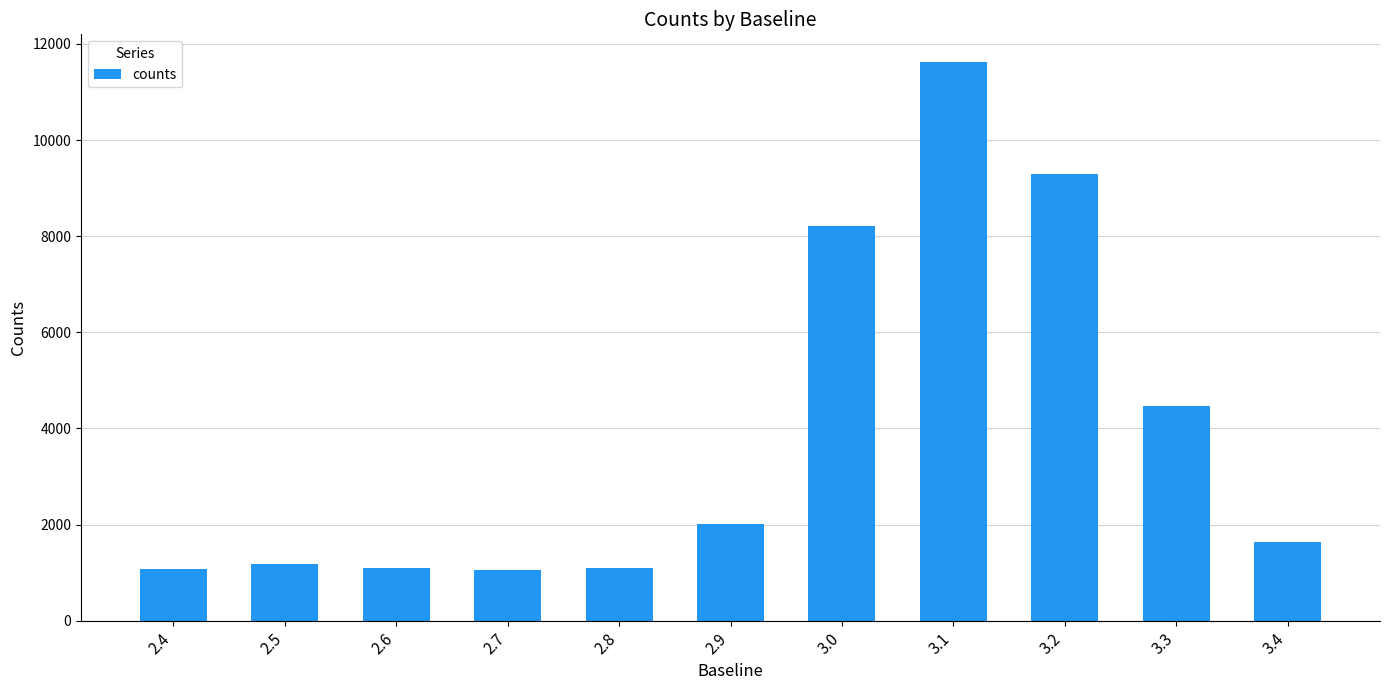

What is the maximum value shown in the chart?

11619